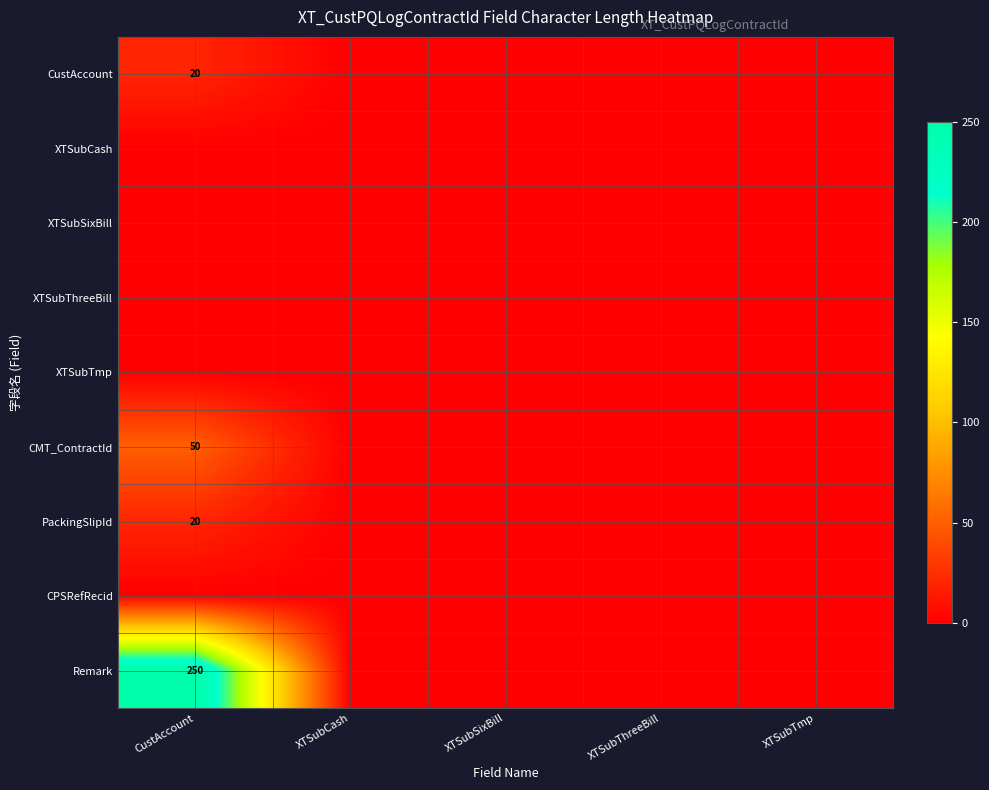

List the series in order of their peak value, highest first.

Remark, CMT_ContractId, CustAccount, PackingSlipId, XTSubCash, XTSubSixBill, XTSubThreeBill, XTSubTmp, CPSRefRecid